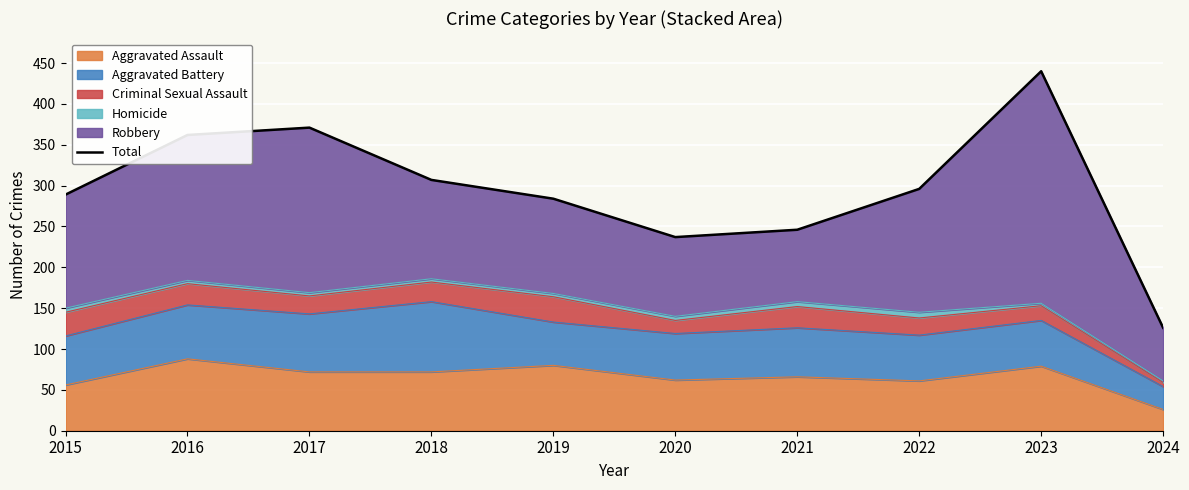

How many lines are shown in the chart?

1